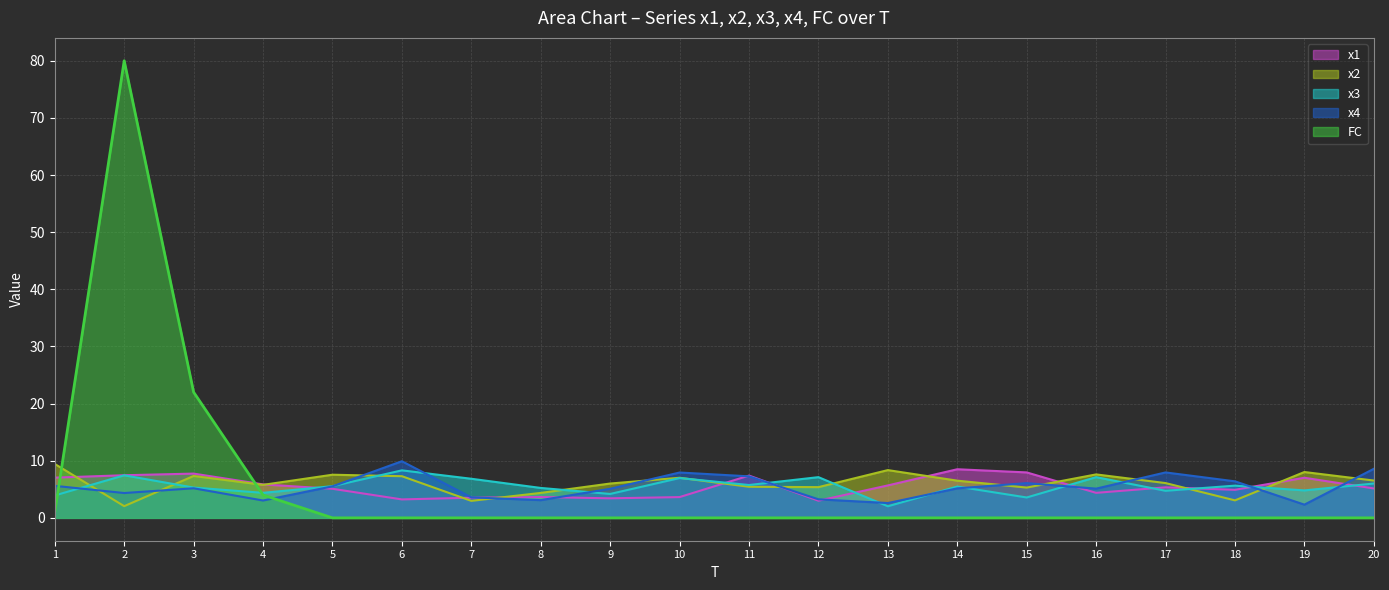

Which category has the lowest value in the FC series?

5